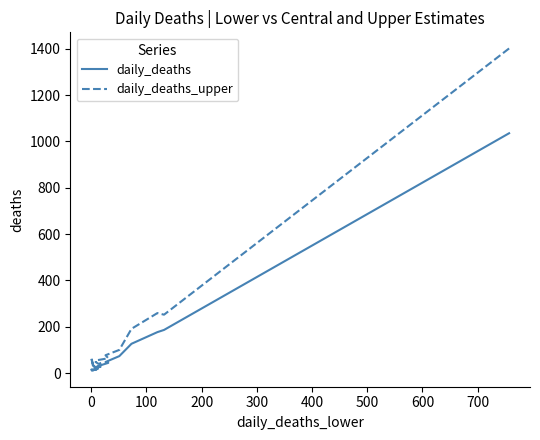

List the series in order of their peak value, lowest first.

daily_deaths, daily_deaths_upper